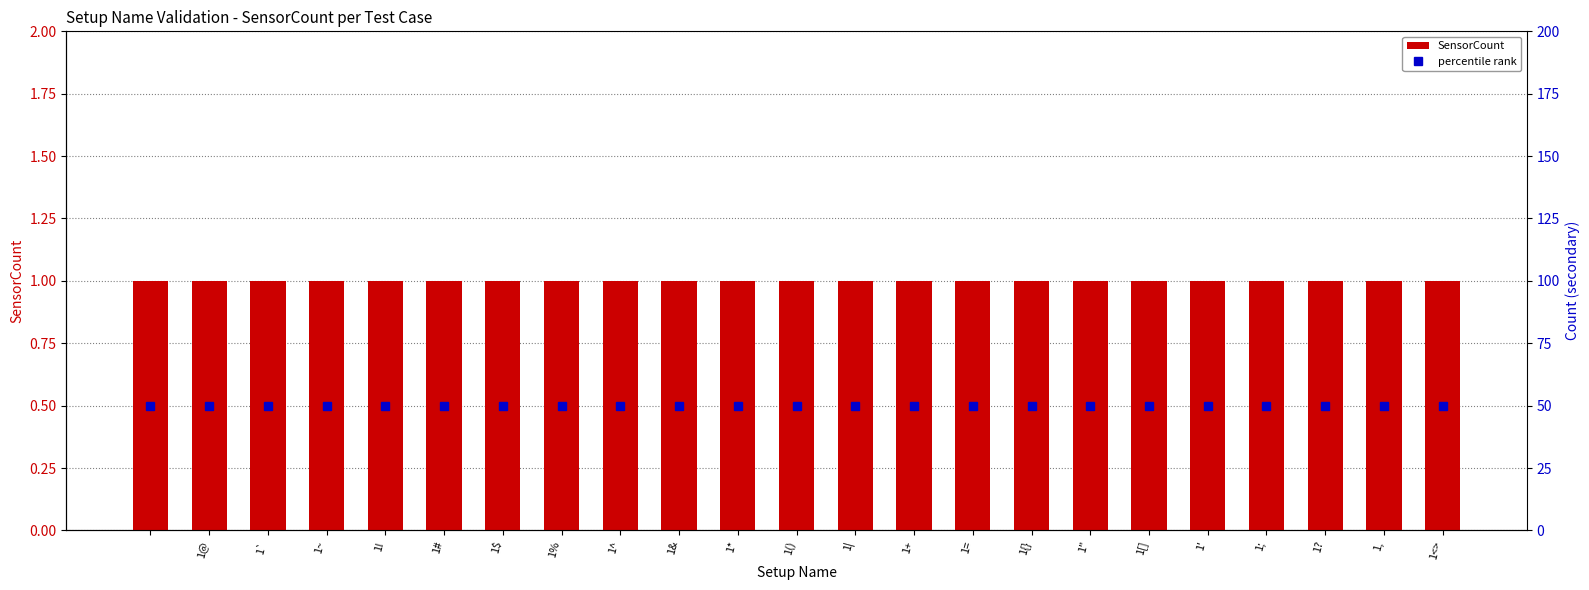

Reading left to right, list all the values displayed in this chart.

SensorCount: 1	1	1	1	1	1	1	1	1	1	1	1	1	1	1	1	1	1	1	1	1	1	1
percentile rank: 50	50	50	50	50	50	50	50	50	50	50	50	50	50	50	50	50	50	50	50	50	50	50